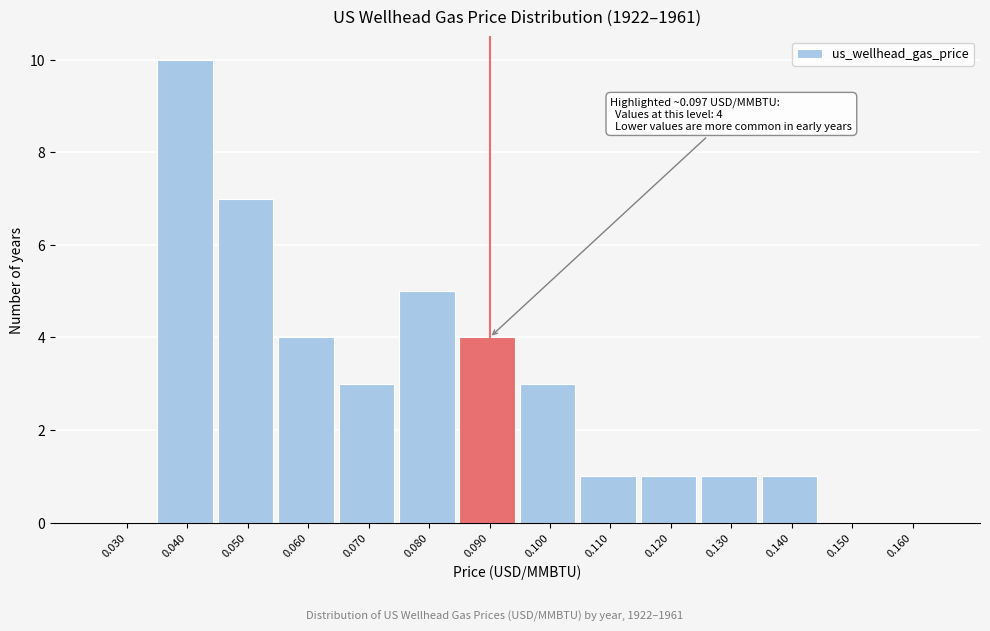

Reading left to right, extract all data points from this chart.

0.030=0	0.040=10	0.050=7	0.060=4	0.070=3	0.080=5	0.090=4	0.100=3	0.110=1	0.120=1	0.130=1	0.140=1	0.150=0	0.160=0